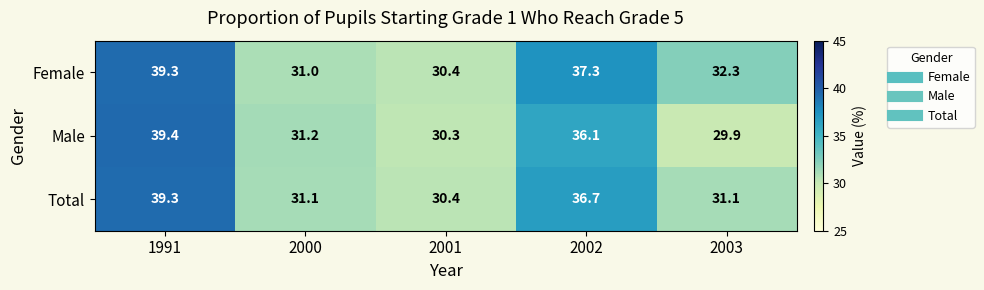

Reading left to right, list all the values displayed in this chart.

Female: 39.3	31.0	30.4	37.3	32.3
Male: 39.4	31.2	30.3	36.1	29.9
Total: 39.3	31.1	30.4	36.7	31.1